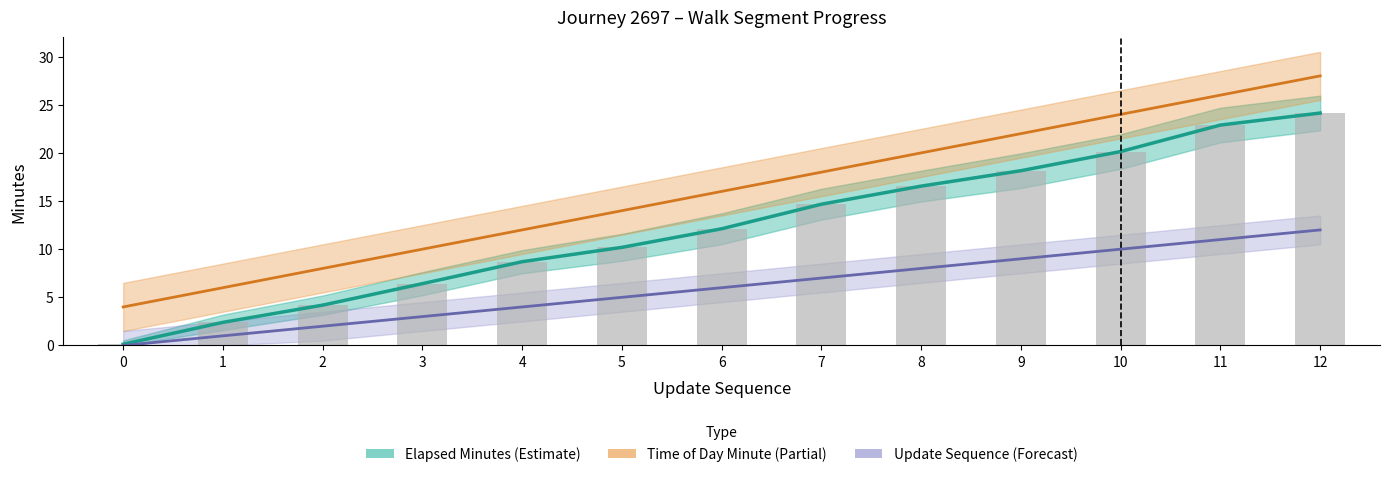

What are all the series names shown in the legend?

Elapsed Minutes, Time of Day Minute, Update Sequence